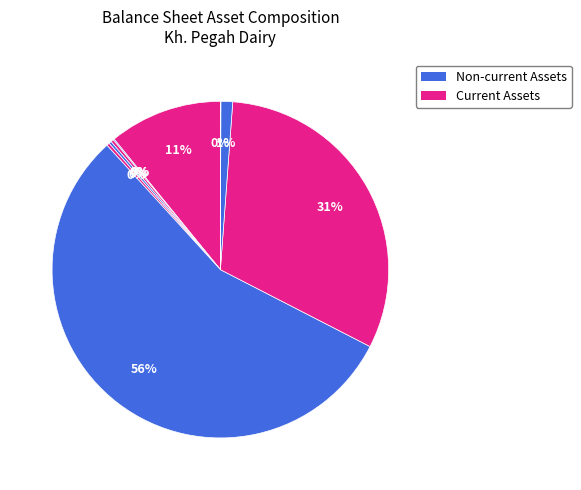

To the nearest percent, what is the average slice percentage?

11%